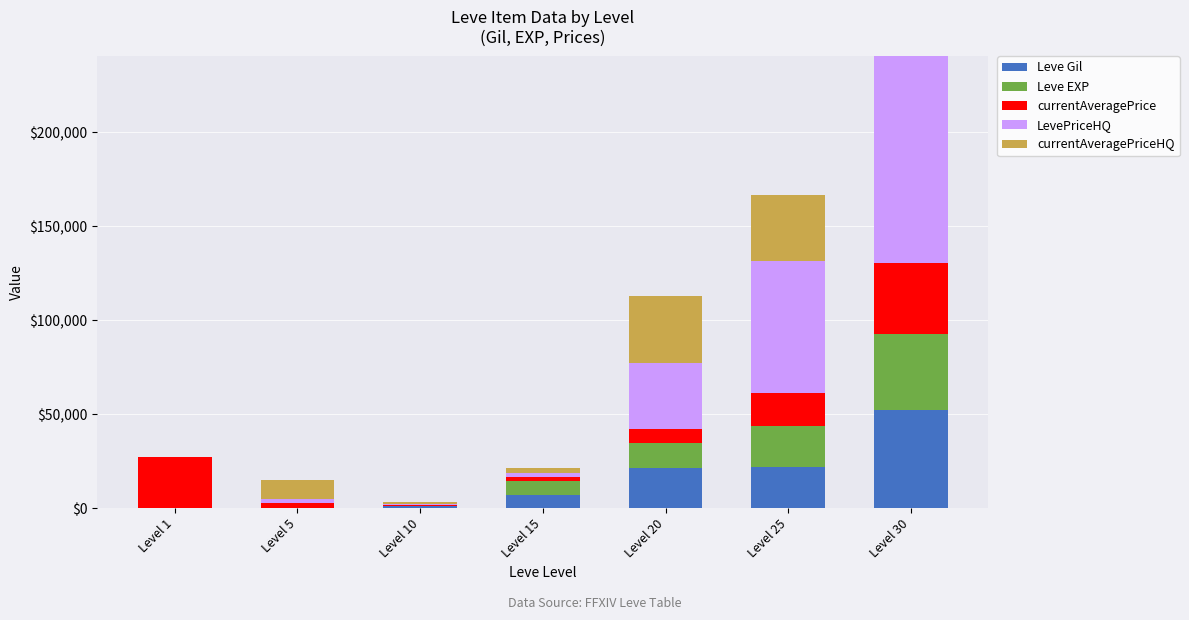

The value of Leve Gil at Level 20 is 21600. True or false?

True